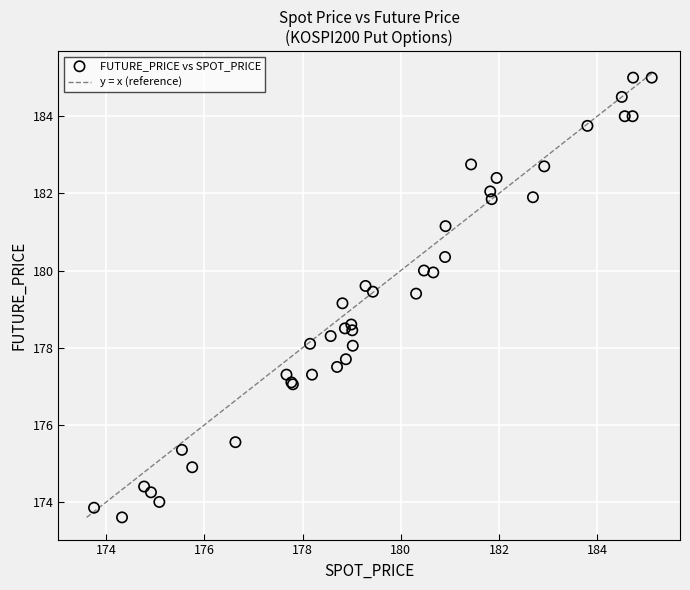

What Y value in the scatter plot is closest to 179?

179.2